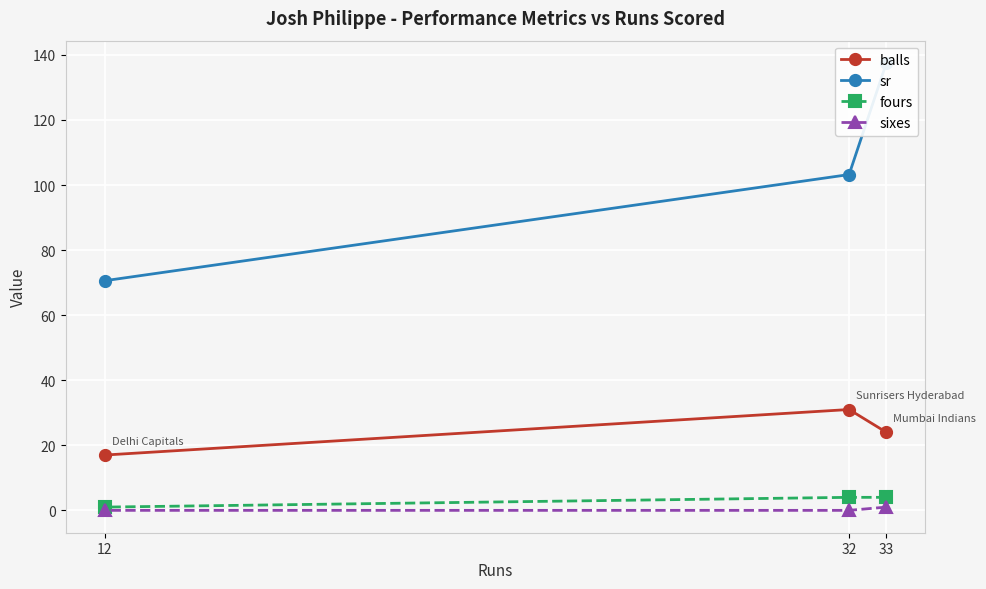

Which series has the largest total across all categories?

sr